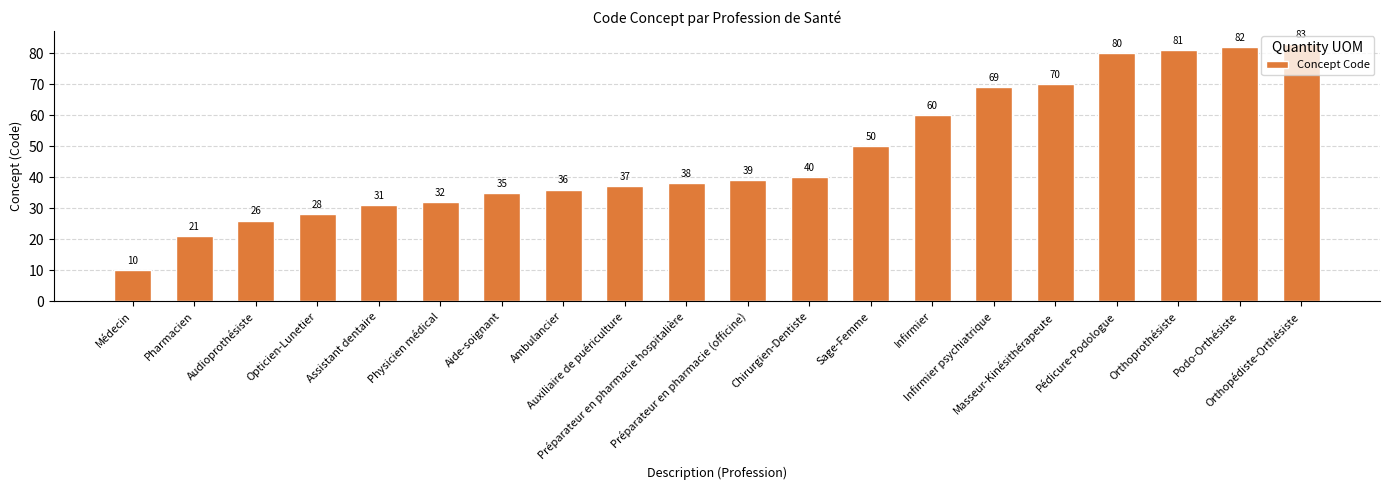

Reading left to right, extract all data points from this chart.

Médecin=10	Pharmacien=21	Audioprothésiste=26	Opticien-Lunetier=28	Assistant dentaire=31	Physicien médical=32	Aide-soignant=35	Ambulancier=36	Auxiliaire de puériculture=37	Préparateur en pharmacie hospitalière=38	Préparateur en pharmacie (officine)=39	Chirurgien-Dentiste=40	Sage-Femme=50	Infirmier=60	Infirmier psychiatrique=69	Masseur-Kinésithérapeute=70	Pédicure-Podologue=80	Orthoprothésiste=81	Podo-Orthésiste=82	Orthopédiste-Orthésiste=83